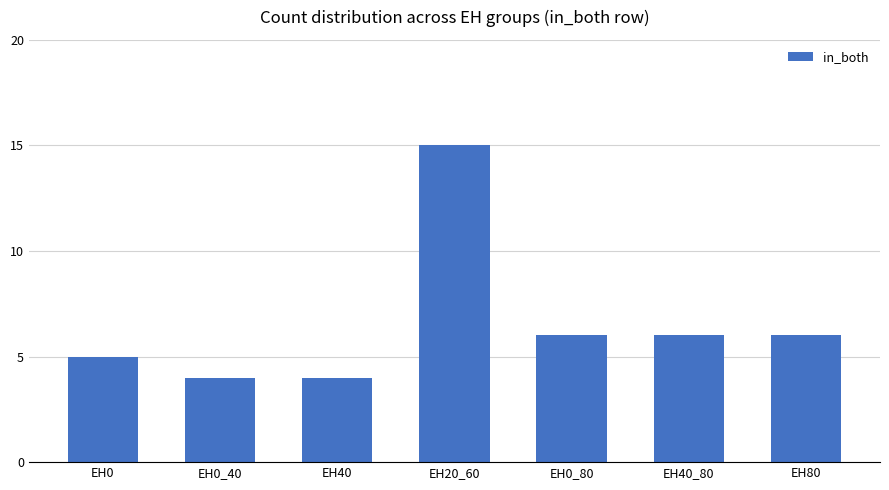

Is it true that the value at EH0_40 is 4?

True